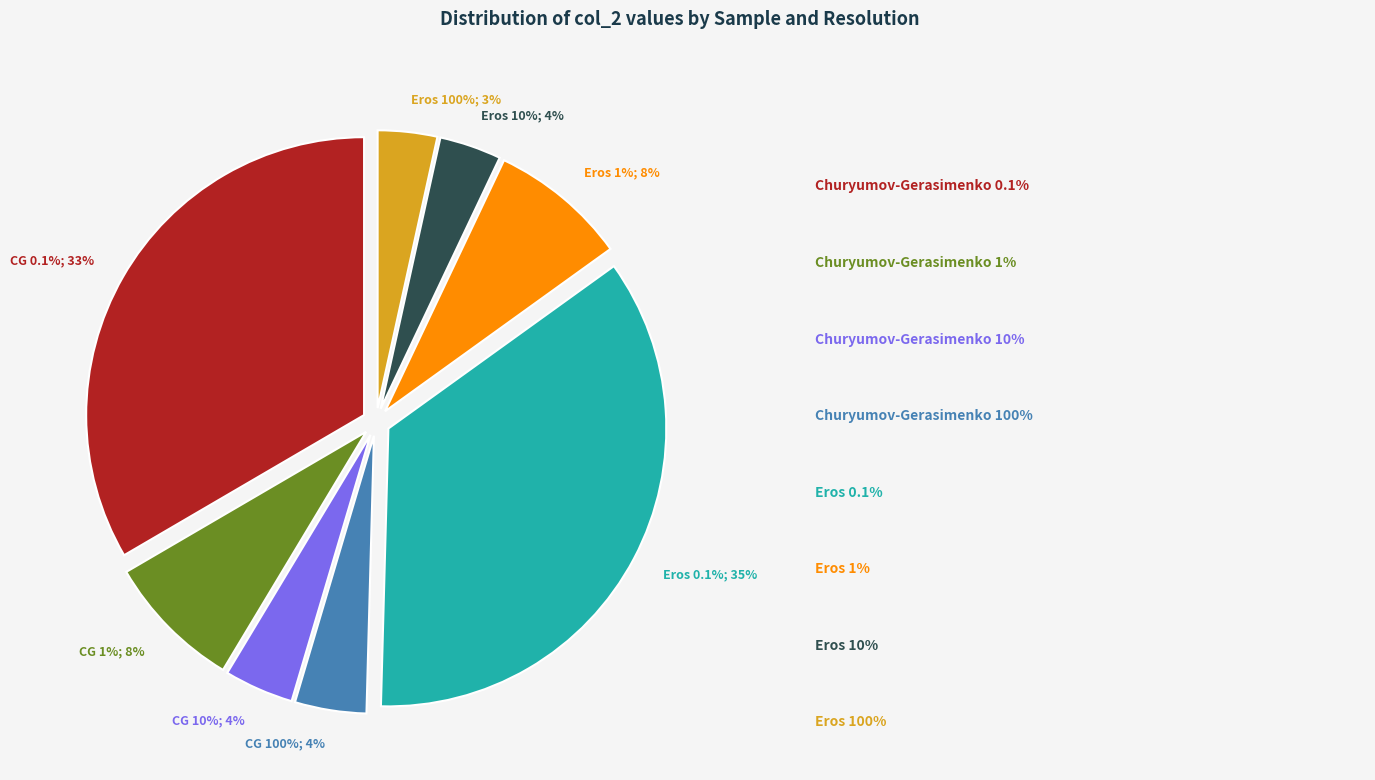

What is the smallest slice in the pie chart?

Eros 100%